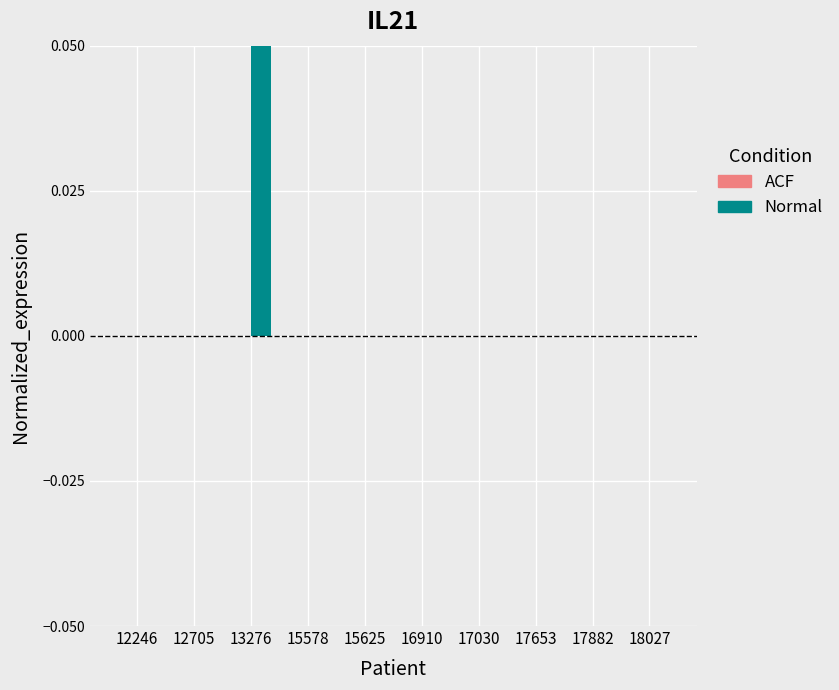

List the series in order of their overall mean, highest first.

Normal, ACF